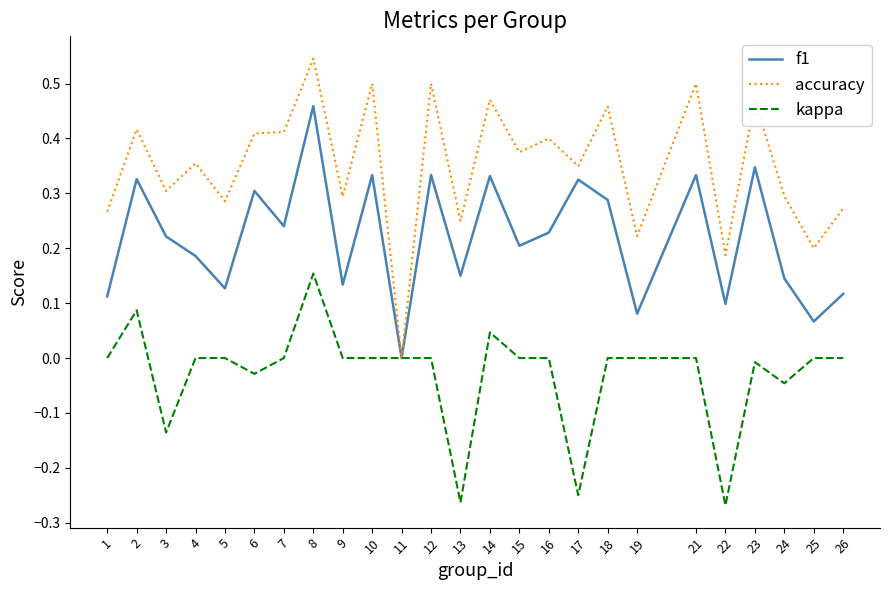

At which label does kappa reach its peak?

8